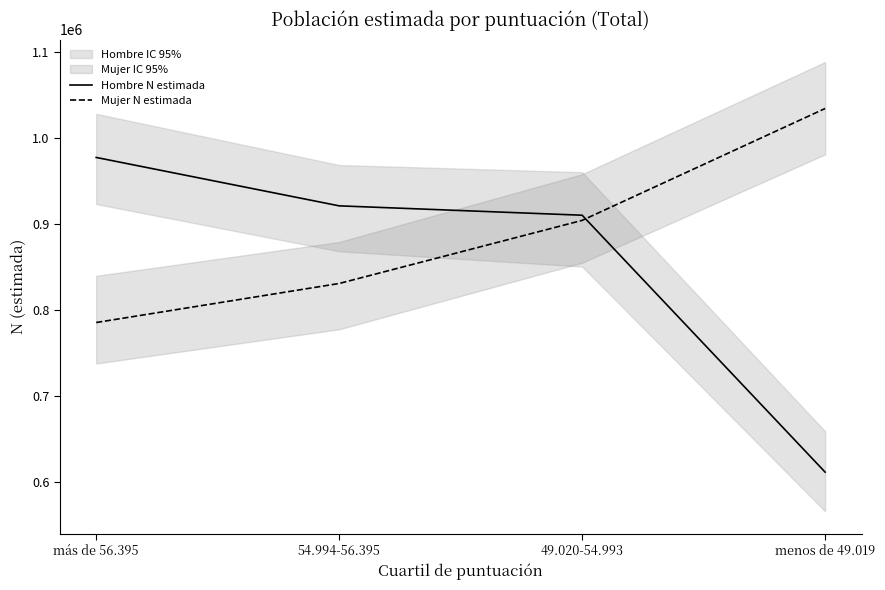

What is the average value of the Hombre N estimada series?

854946